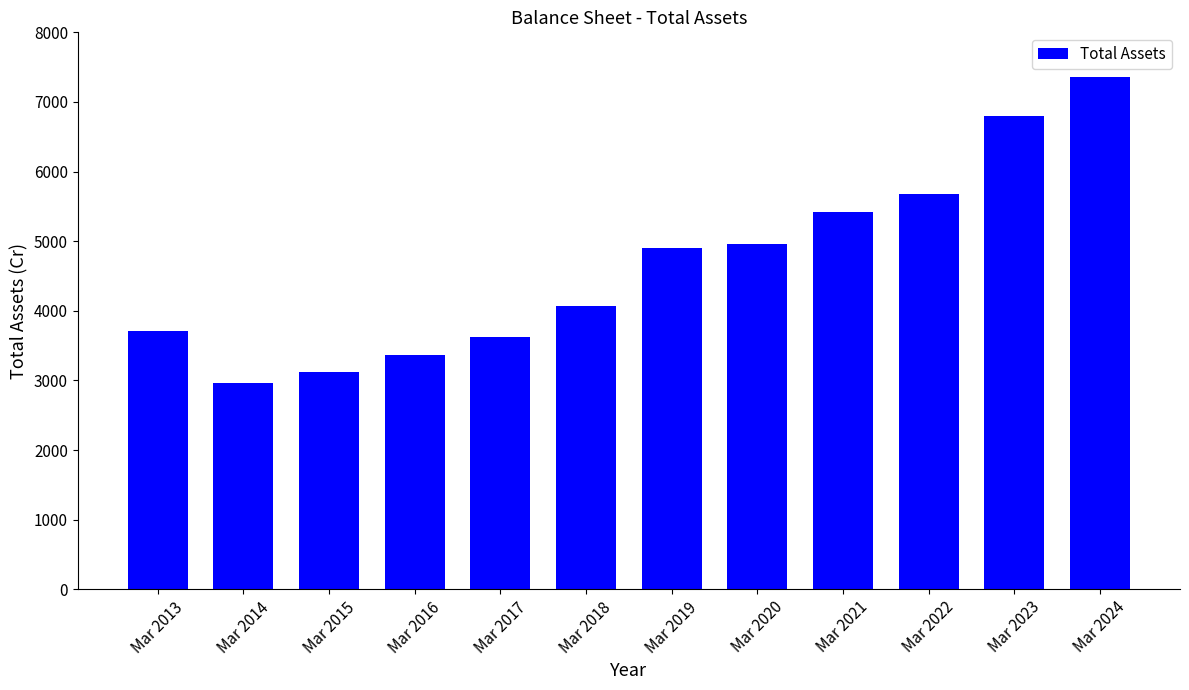

Which label corresponds to the largest value in the chart?

Mar 2024